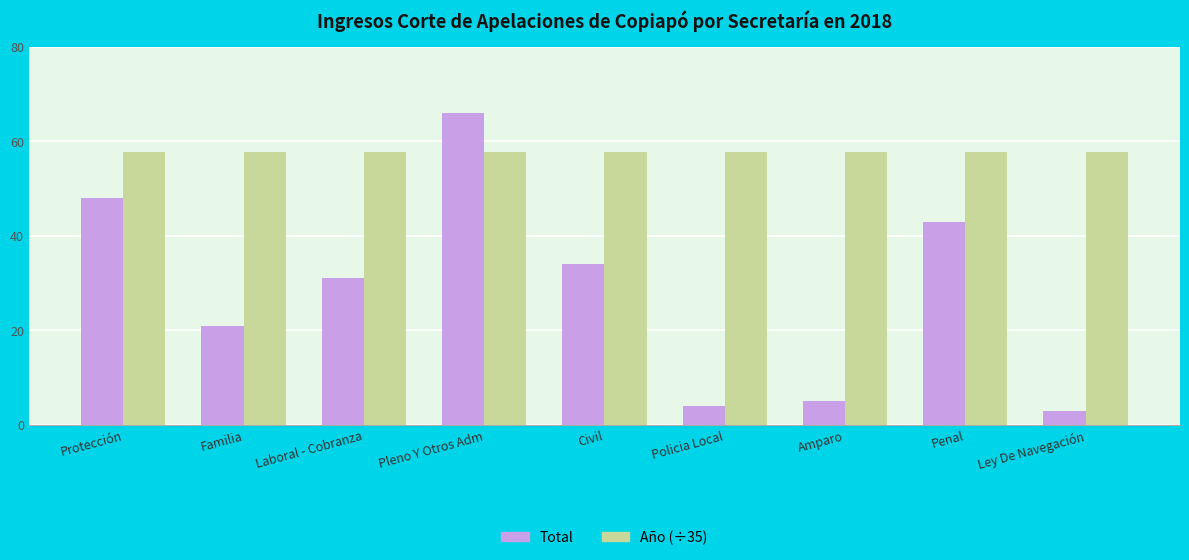

List the series in order of their overall mean, lowest first.

Total, Año (÷35)